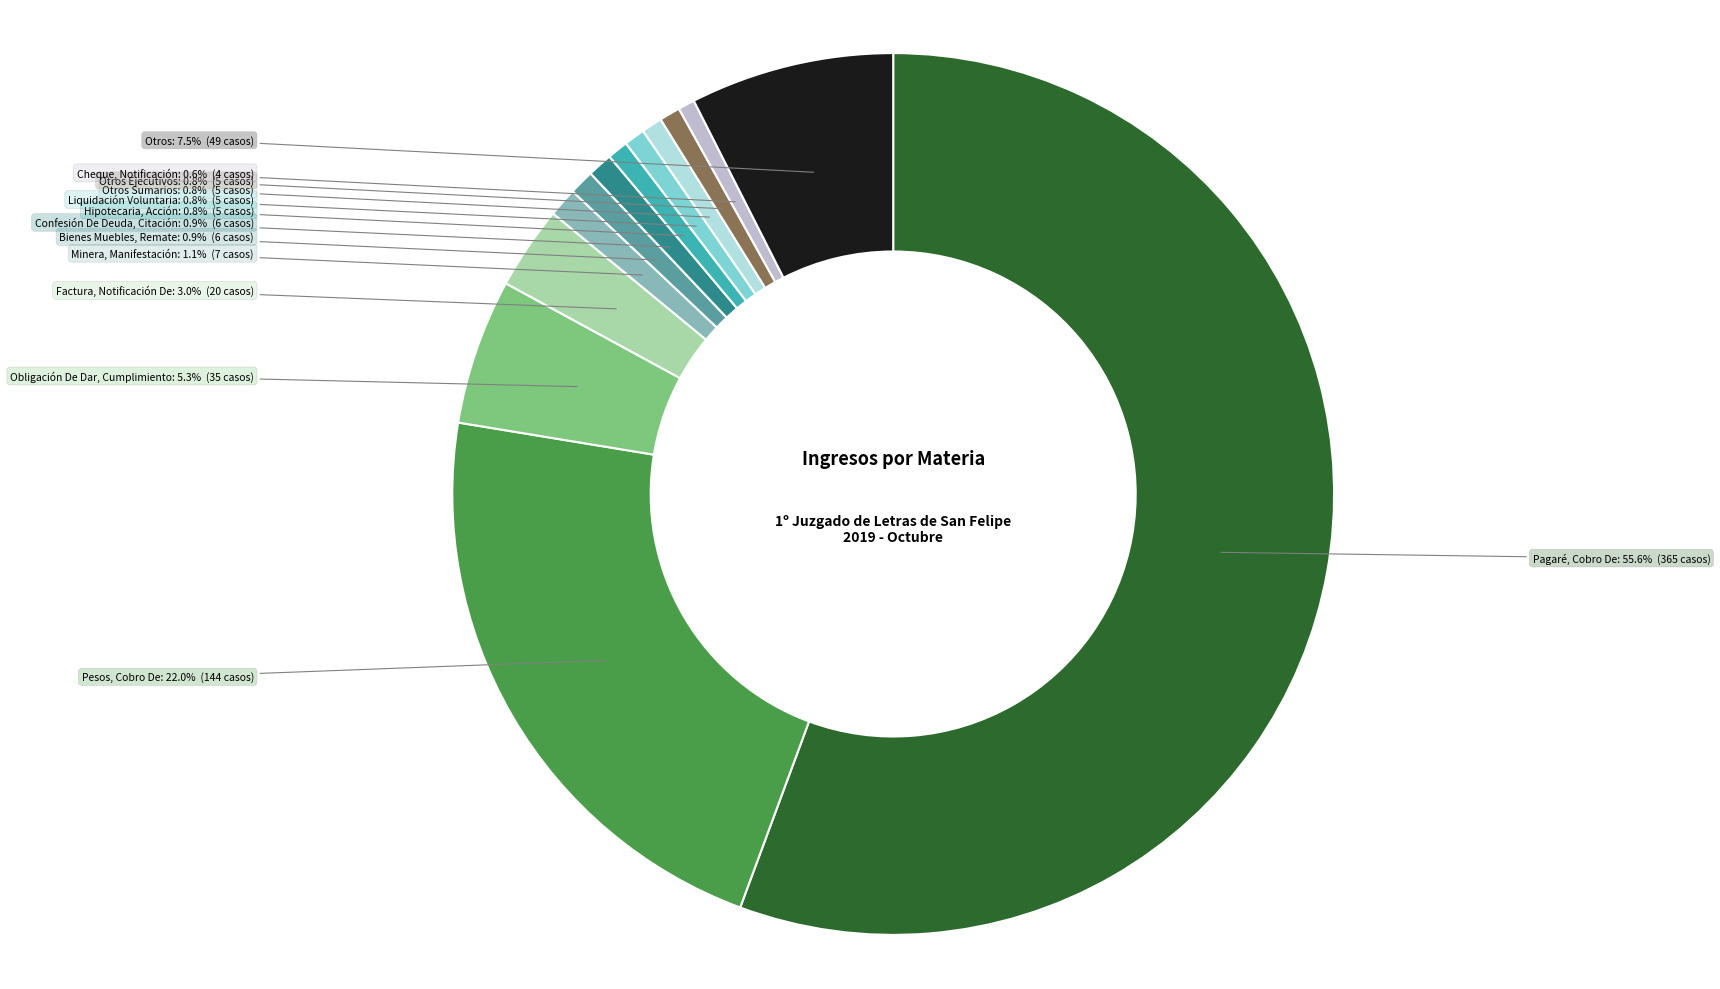

How many segments does this pie chart have?

13